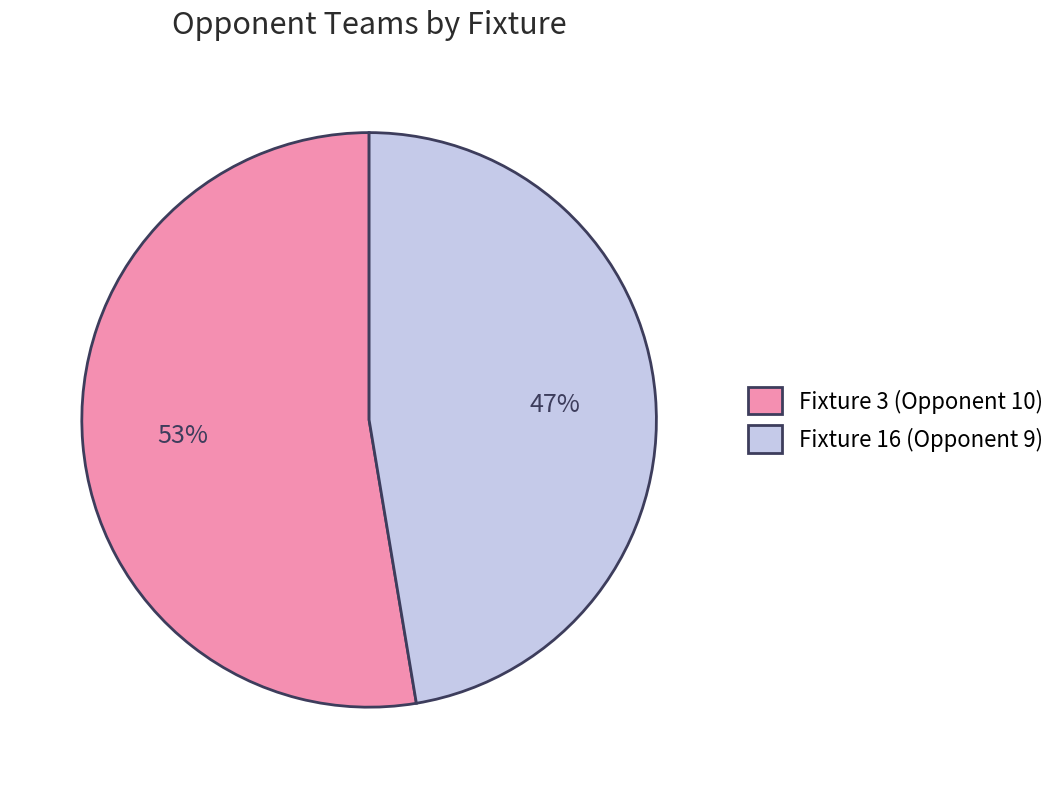

Is the sum of Fixture 16 (Opponent 9) and Fixture 3 (Opponent 10) greater than half?

Yes